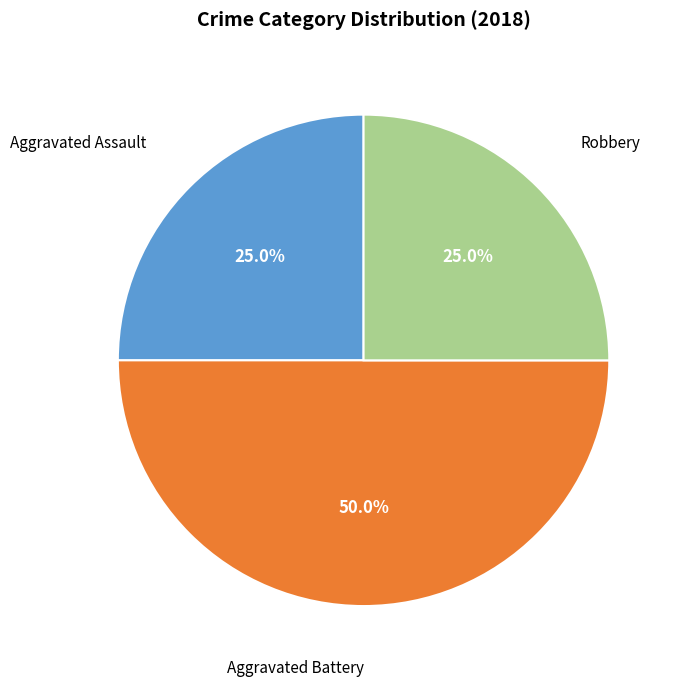

What percentage is the Robbery slice, to the nearest percent?

25%